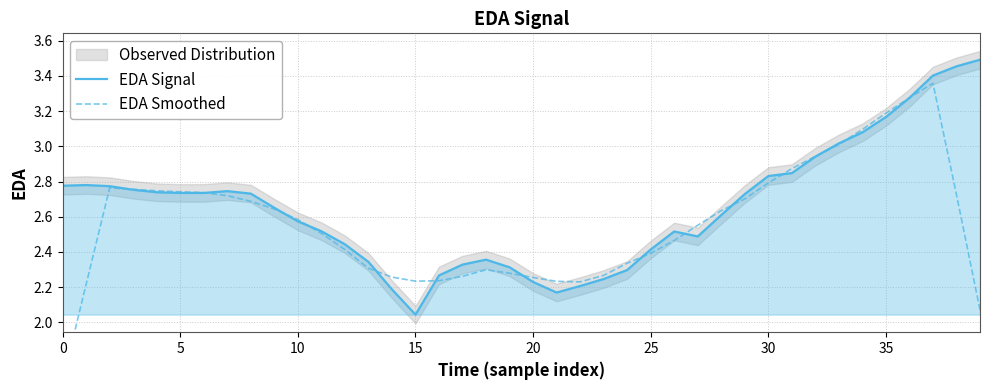

At how many categories does at least one series exceed 2?

40